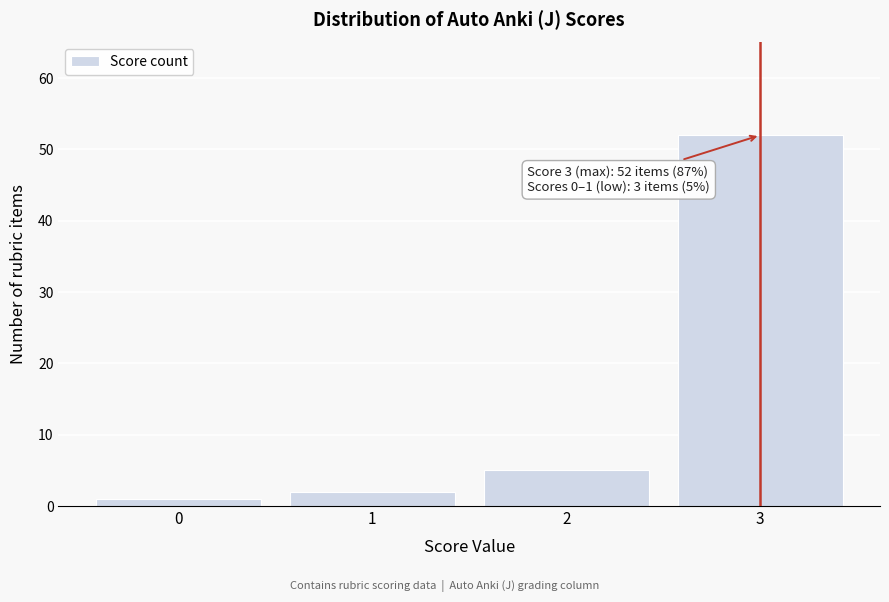

Reading left to right, transcribe all the data shown in this chart.

0=1	1=2	2=5	3=52